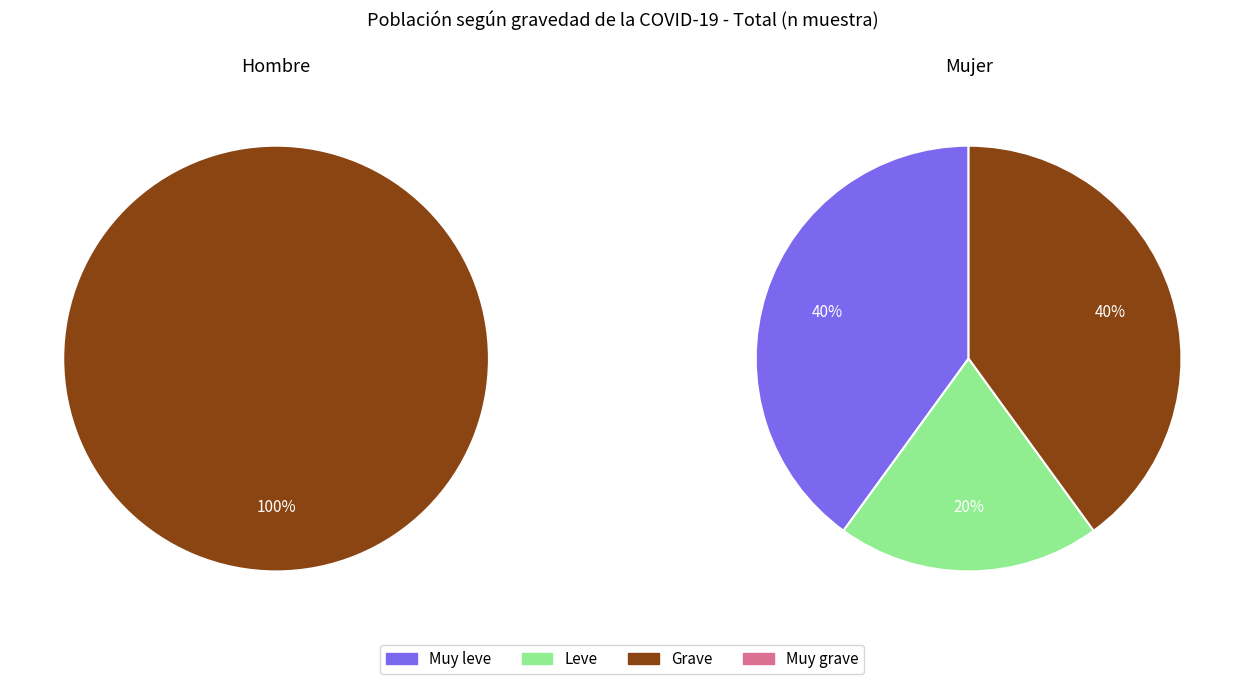

True or false: Muy leve accounts for 26% of the total.

False